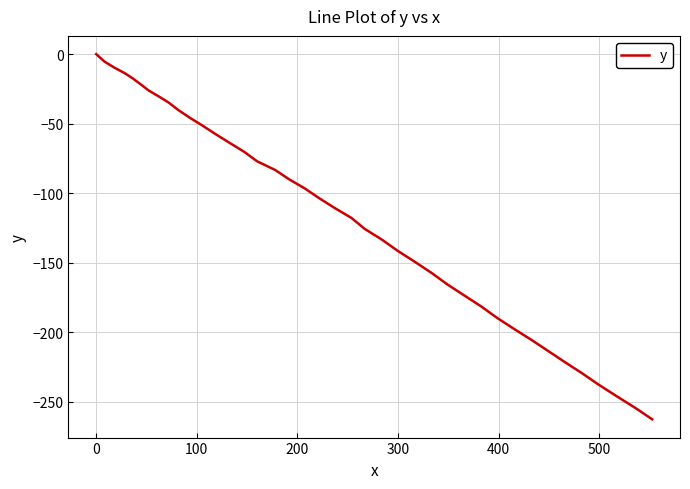

What is the smallest value displayed?

-262.5